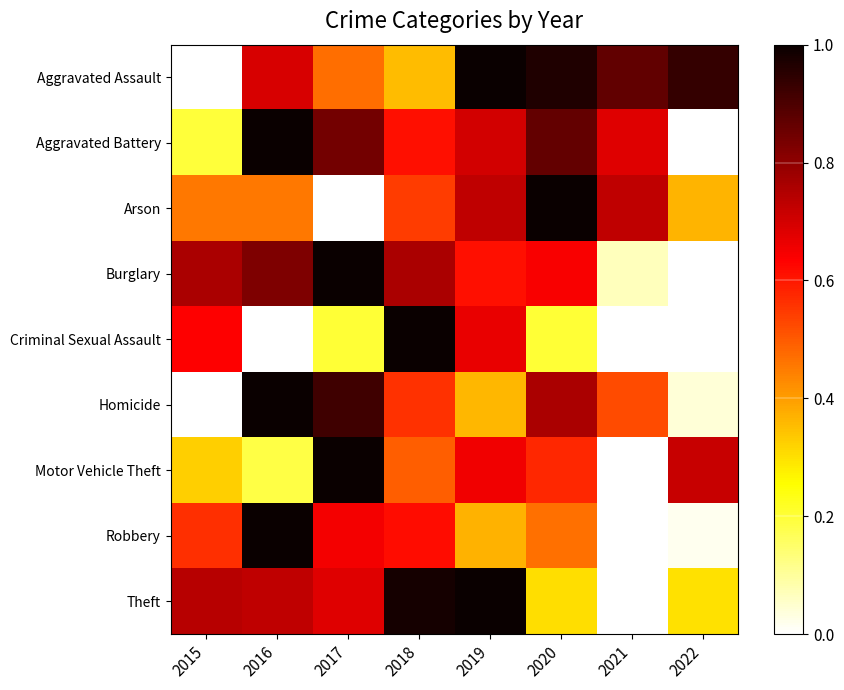

At how many categories does at least one series exceed 0?

8